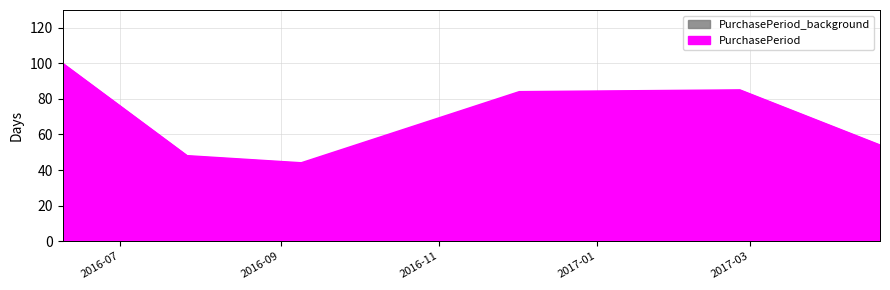

Which label corresponds to the largest value in the chart?

2016-06-09